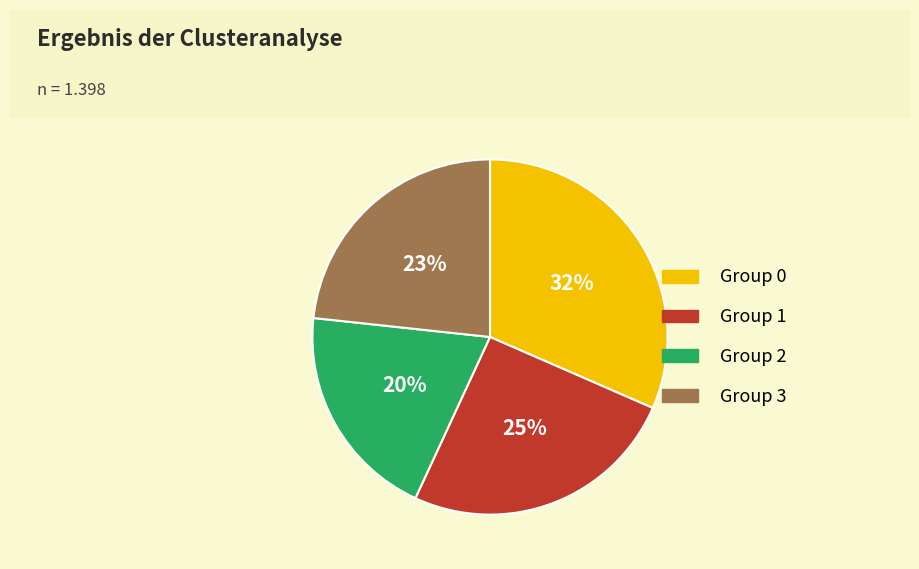

To the nearest percent, what is the average slice percentage?

25%